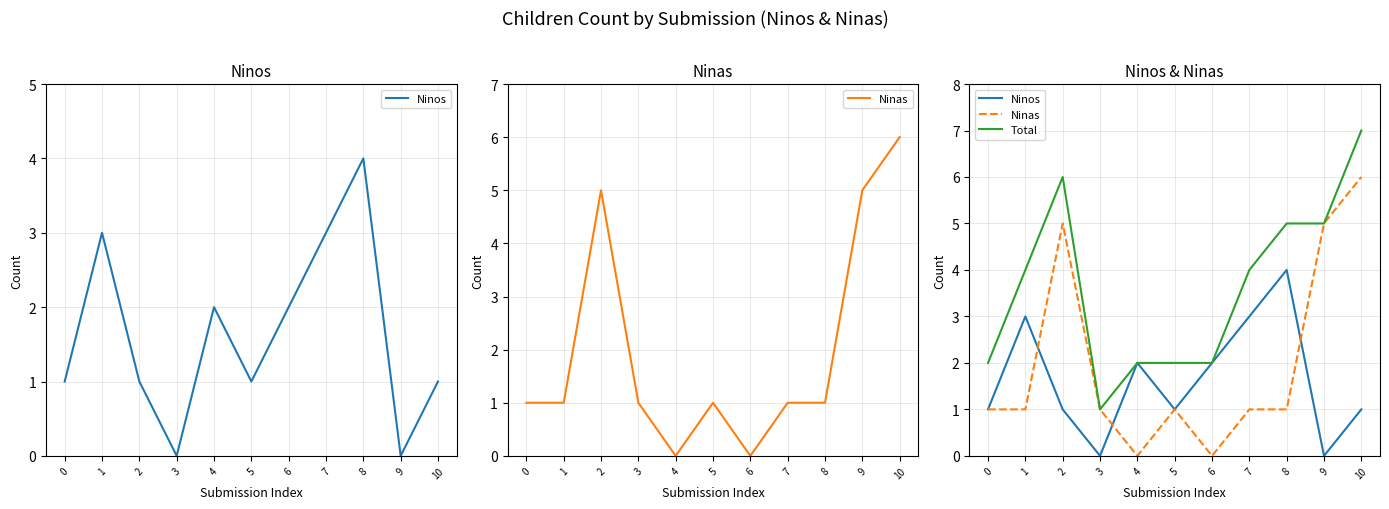

What is the total value across all series at 2?

12